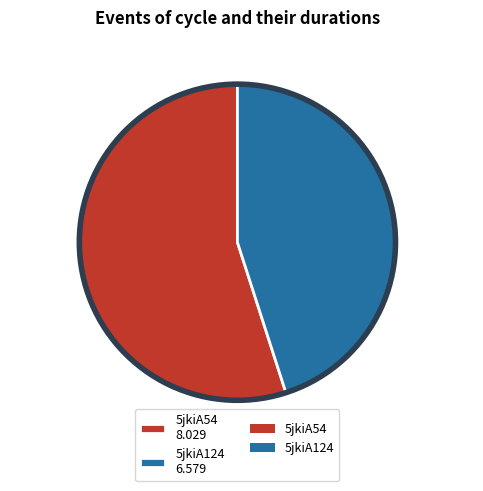

Does any single category account for the majority?

Yes